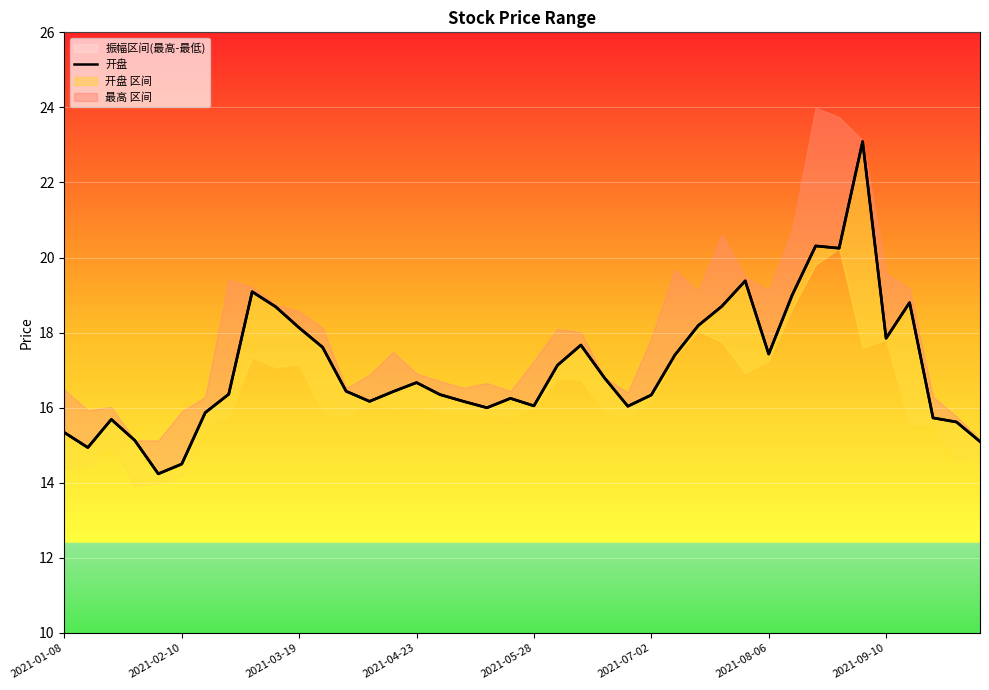

What is the greatest value displayed?

23.1